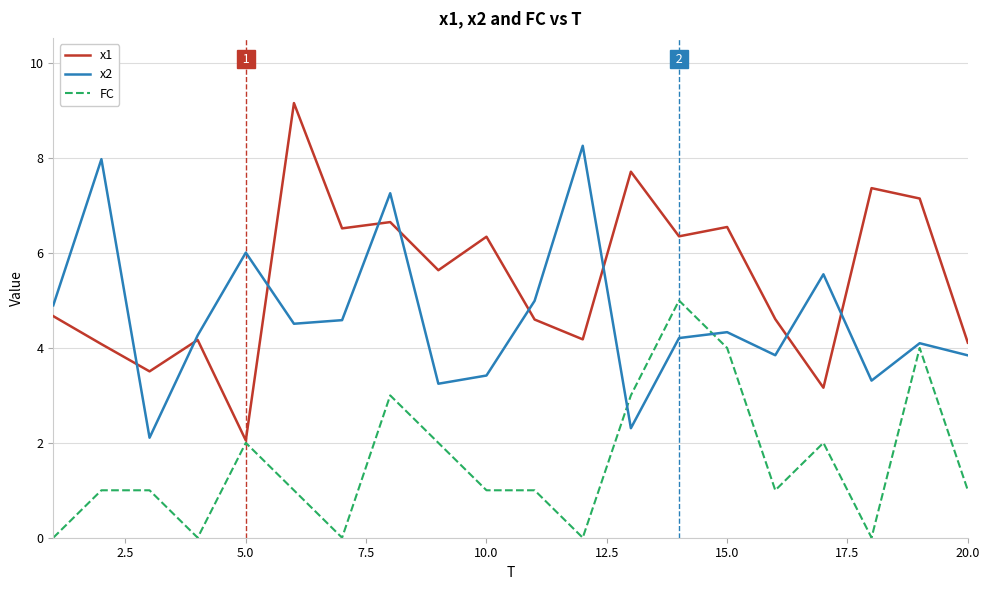

Does the chart have visible grid lines?

Yes